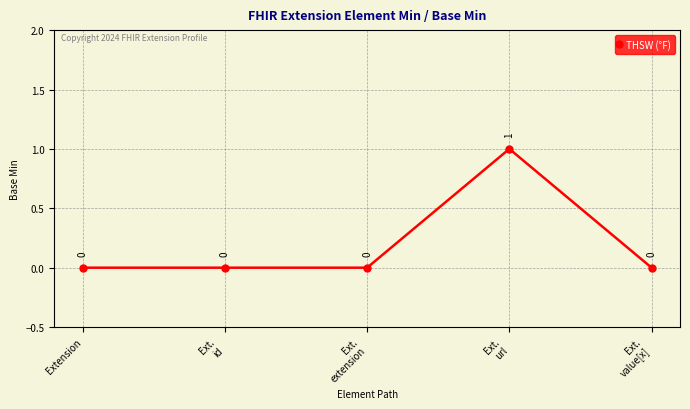

What is the label of the 1st point from the right?

Ext.
value[x]